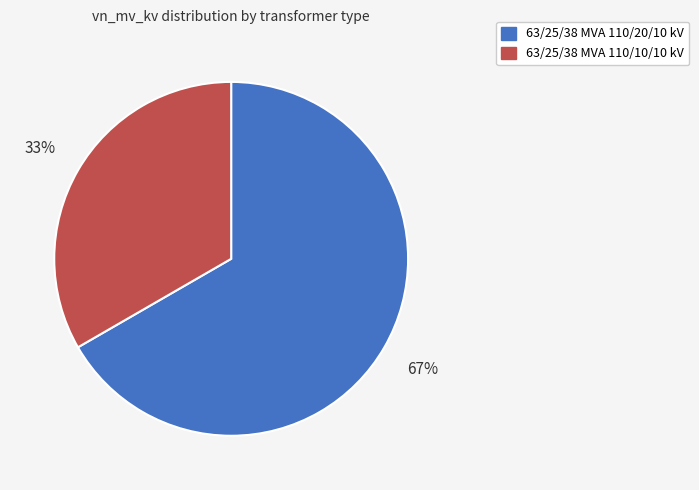

The 63/25/38 MVA 110/20/10 kV slice represents 67% of the pie. True or false?

True